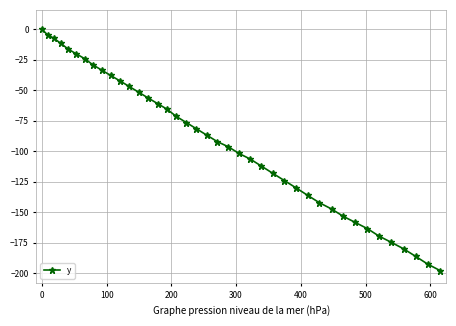

What is the value of the 38th point from the left?

-186.3